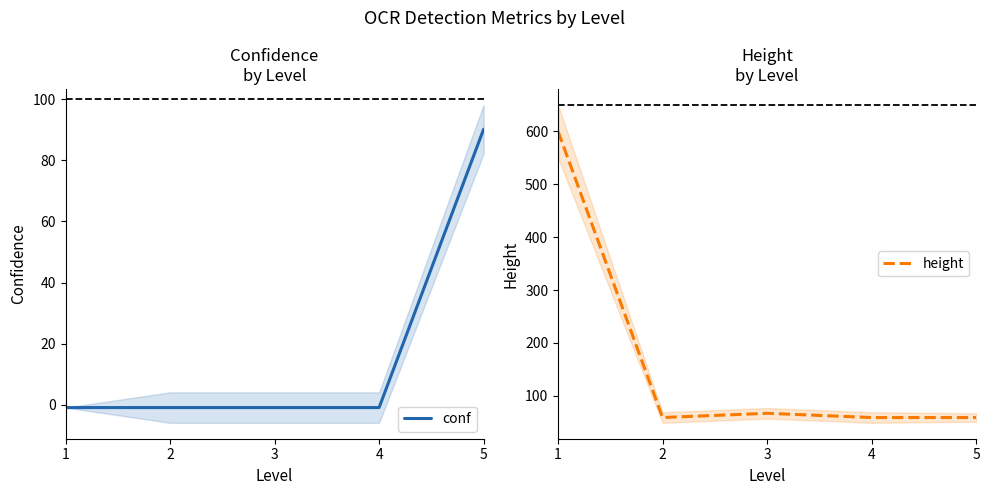

The height series shows 181.7 at 1. True or false?

False